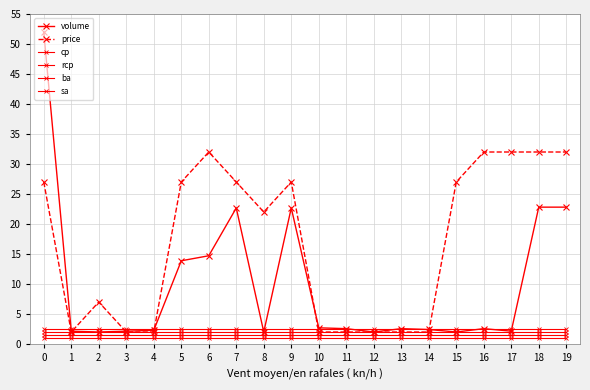

Is this an area chart (filled region under the line)?

No